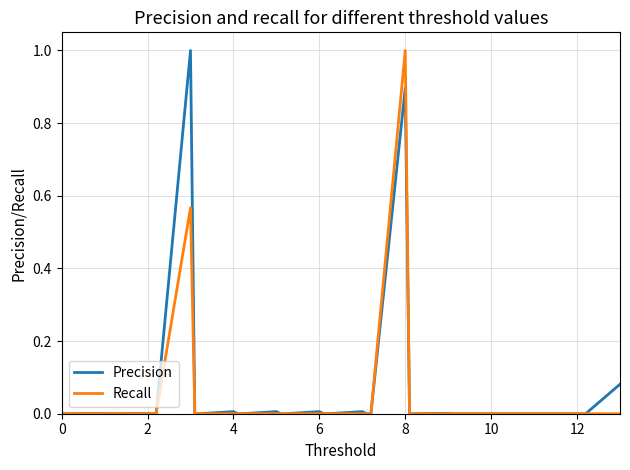

Count the Recall values in the range 0 to 1.

40